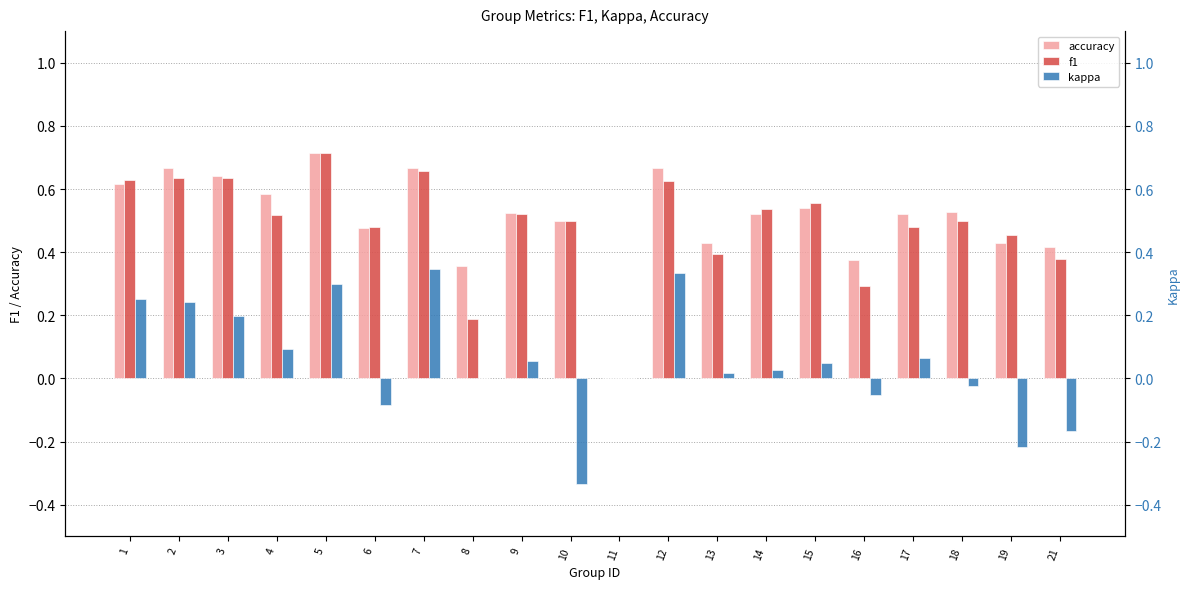

Is it true that accuracy equals 0.4 at 8?

True